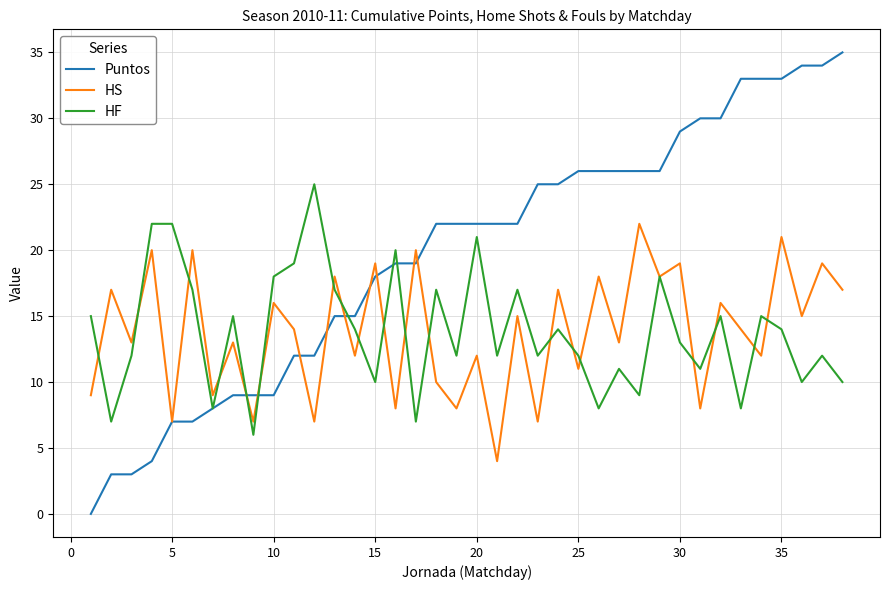

How many lines are shown in the chart?

3